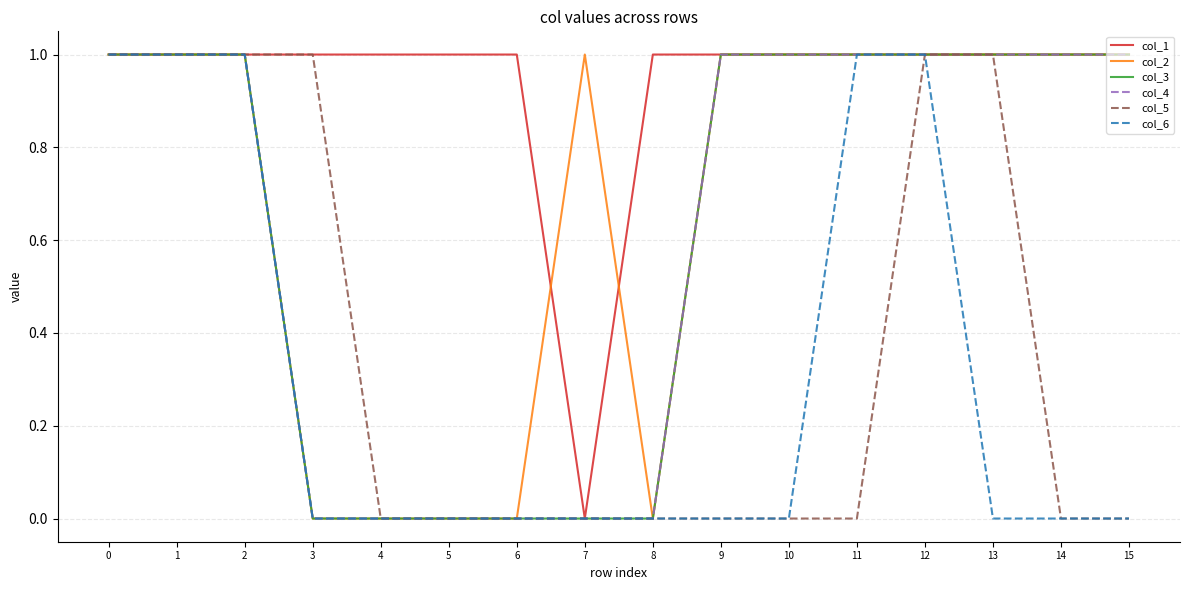

True or false: col_1 and col_5 intersect in this chart.

False